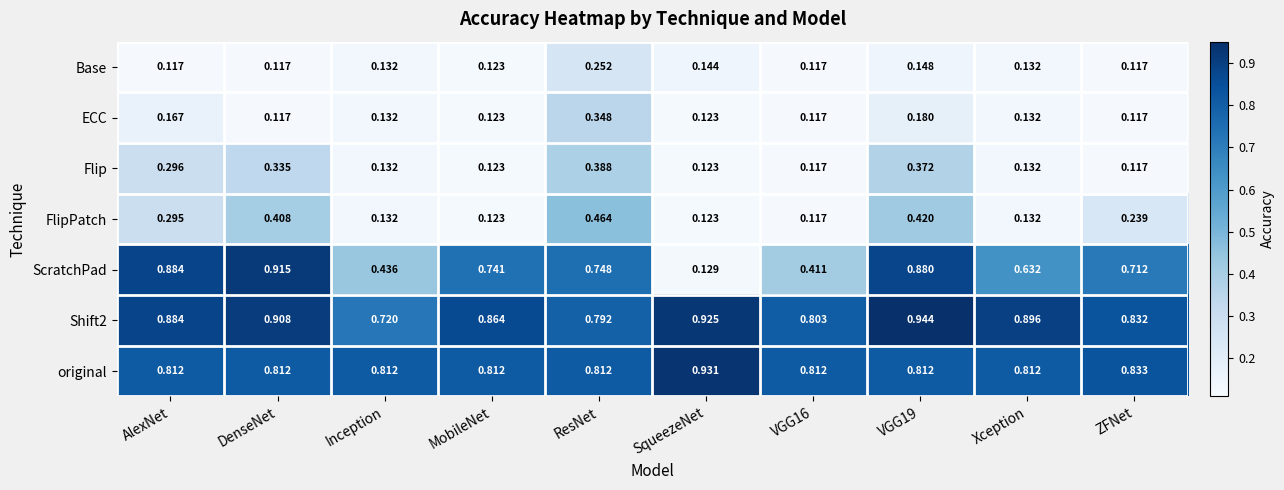

At which label does ECC reach its peak?

ResNet